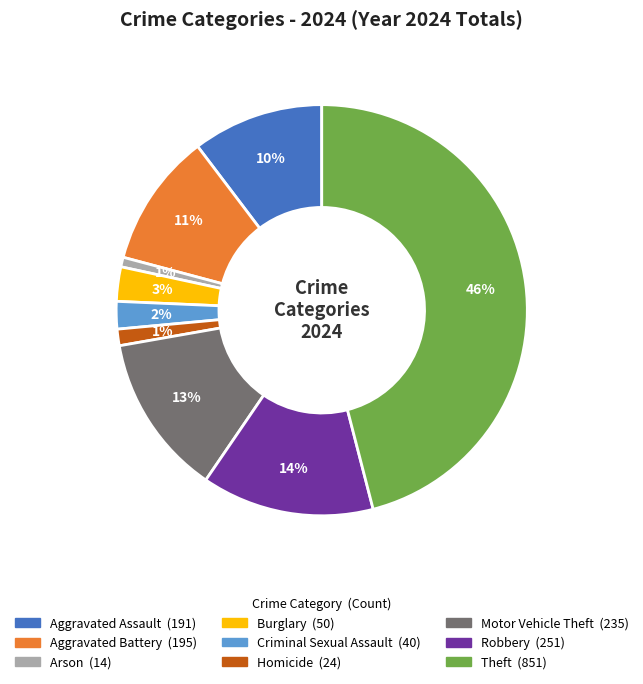

How many segments does this pie chart have?

9